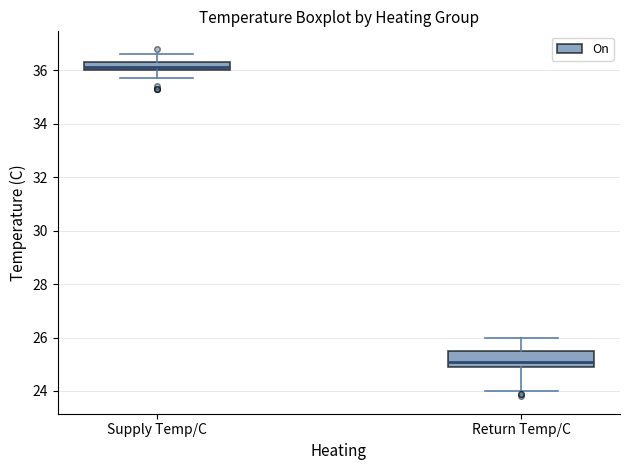

Where does the upper whisker of the box for Return Temp/C end on the y-axis? The values are not printed on the chart, so give them approximately, as read against the axis.

26.0